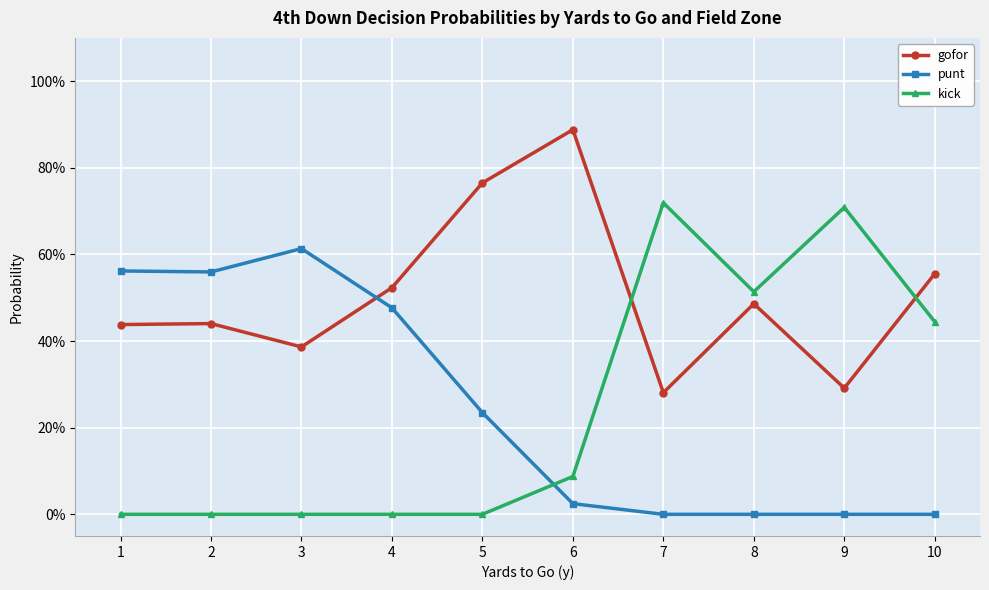

Which category has the lowest value in the gofor series?

7